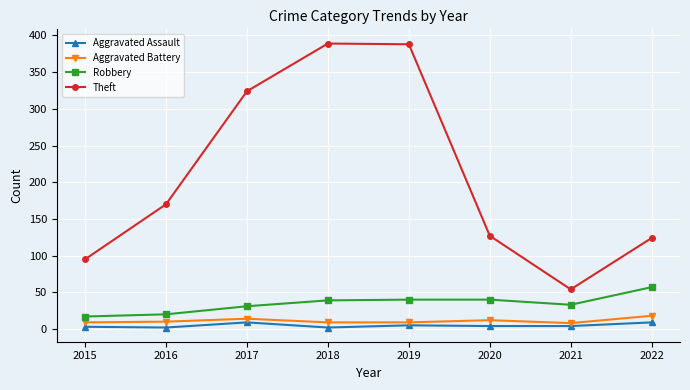

What is the smallest value displayed?

2